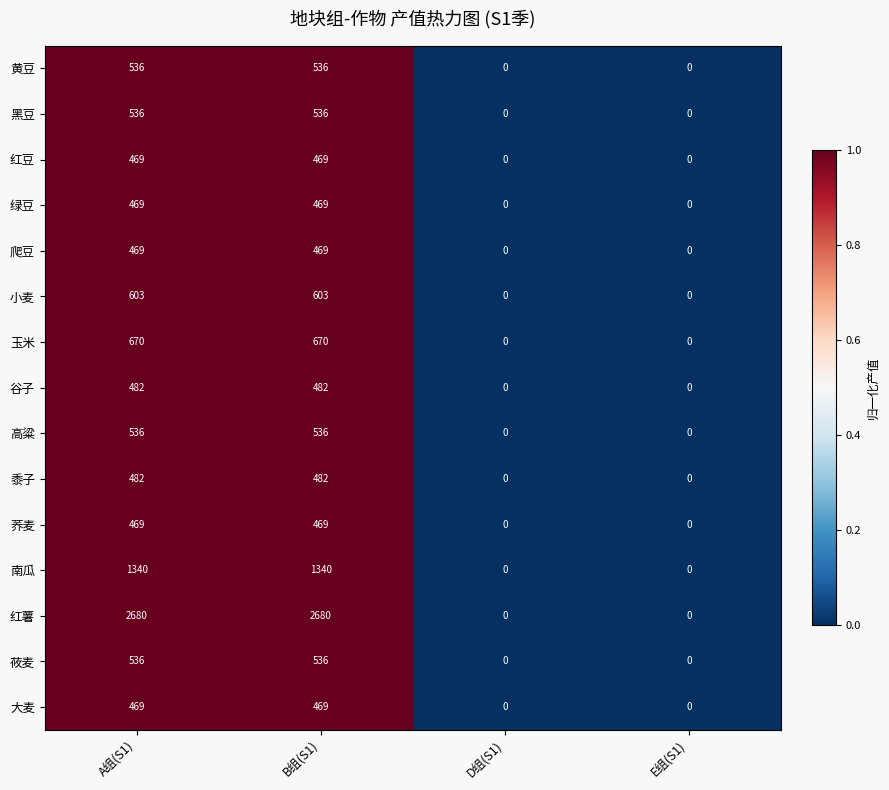

Is the value of 爬豆 at A组(S1) greater than the value of 大麦 at E组(S1)?

Yes